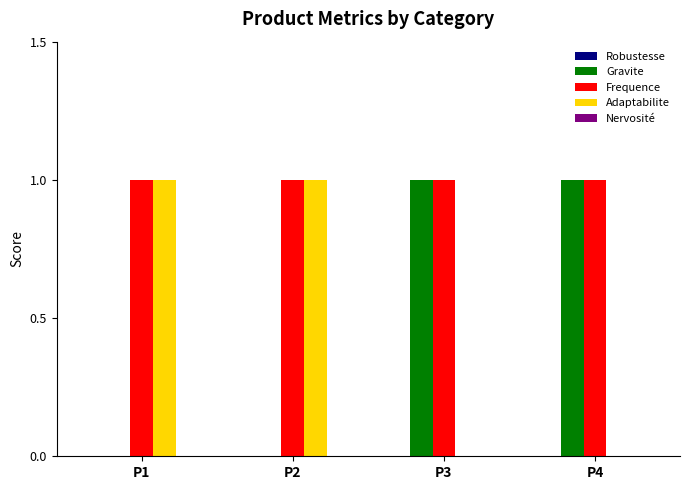

Is it true that Frequence equals 1 at P1?

True